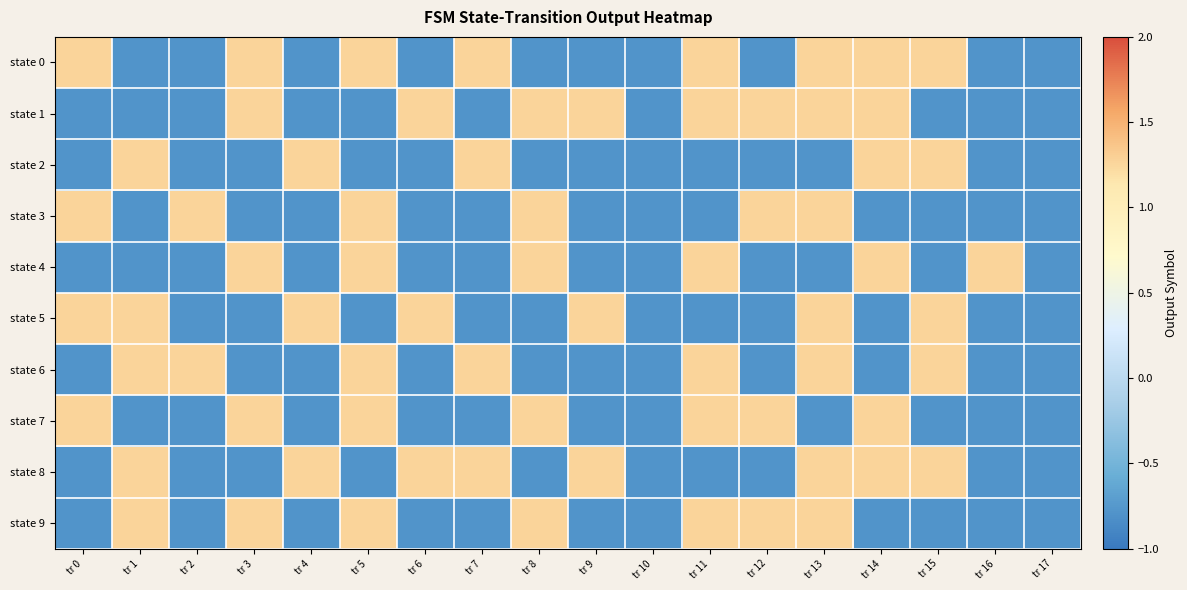

At how many categories does at least one series exceed 0?

16